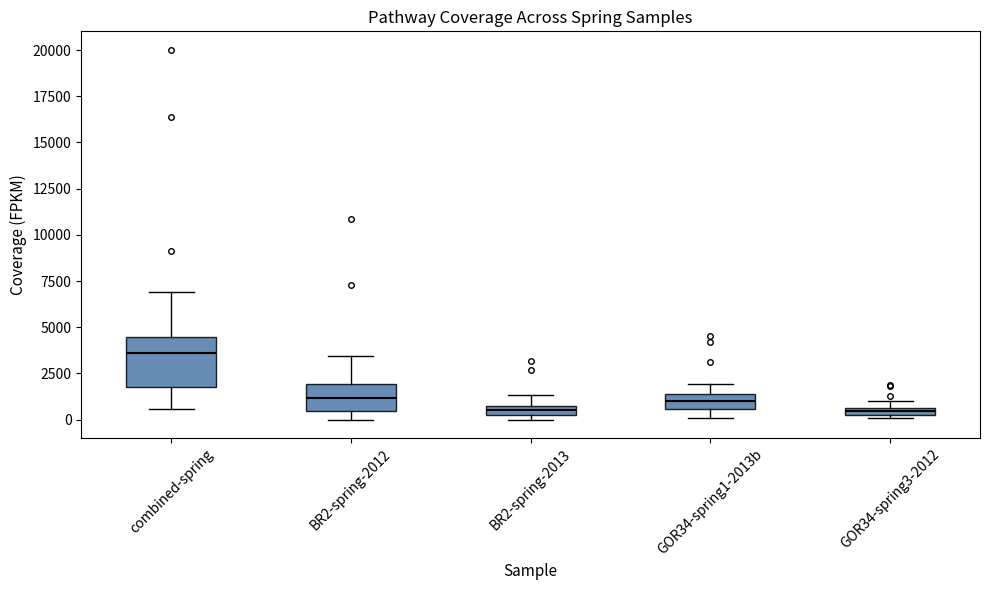

Comparing the boxes themselves (not the whiskers), which one is the tallest?

combined-spring